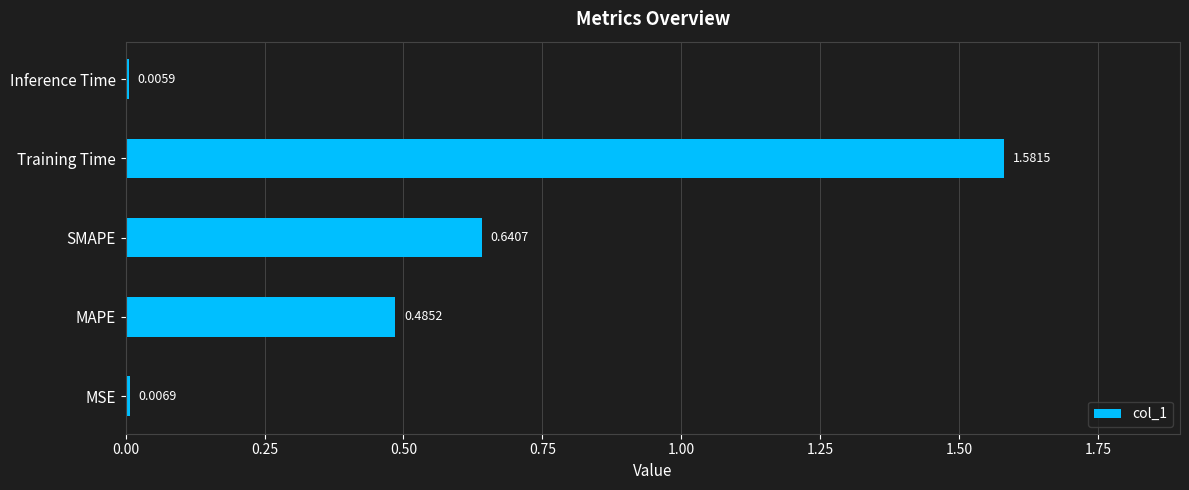

At which label is the value closest to 0?

Inference Time